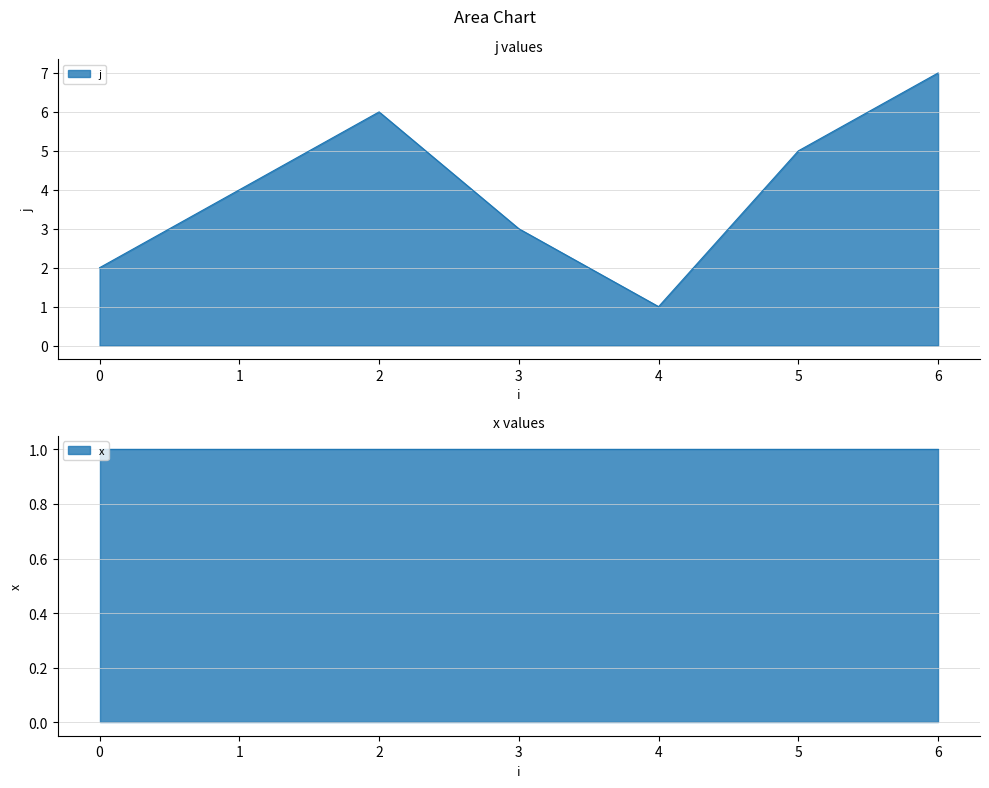

How many categories are shown in the chart?

7